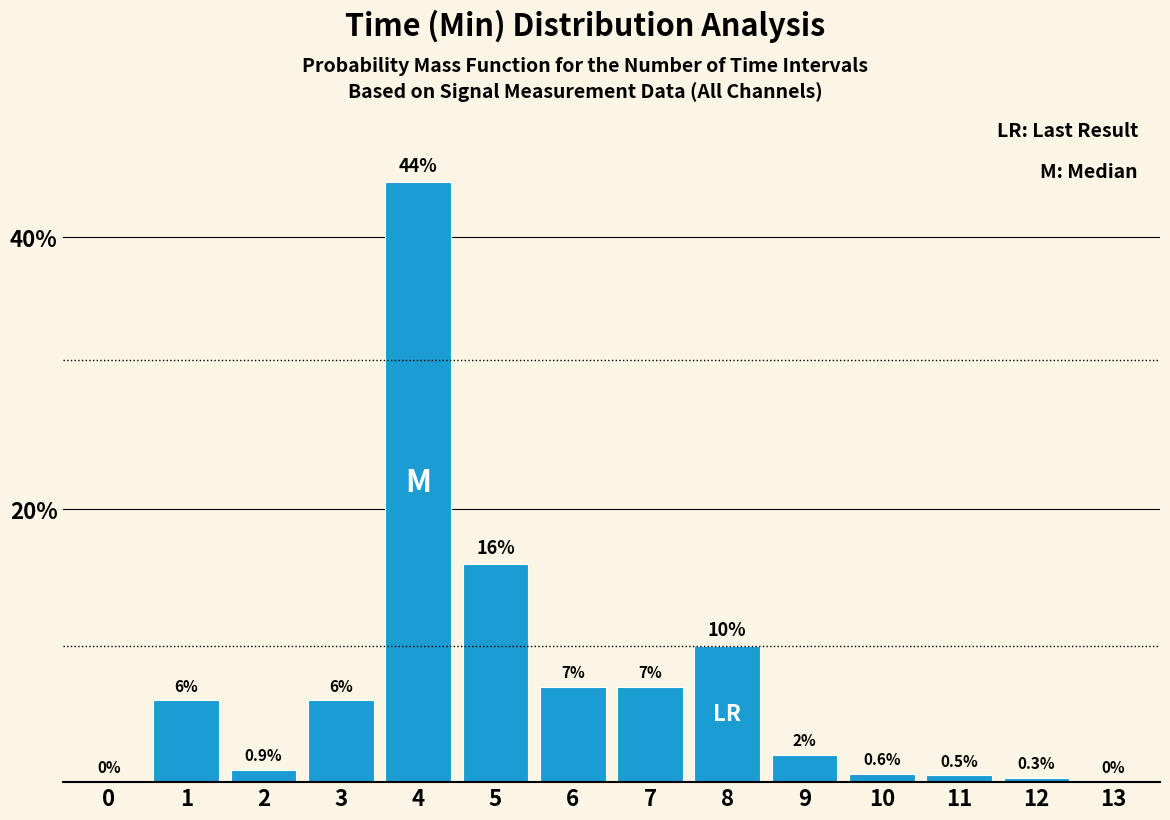

Reading right to left, what are all the values shown in this chart?

13=0.0	12=0.3	11=0.5	10=0.6	9=2.0	8=10.0	7=7.0	6=7.0	5=16.0	4=44.0	3=6.0	2=0.9	1=6.0	0=0.0